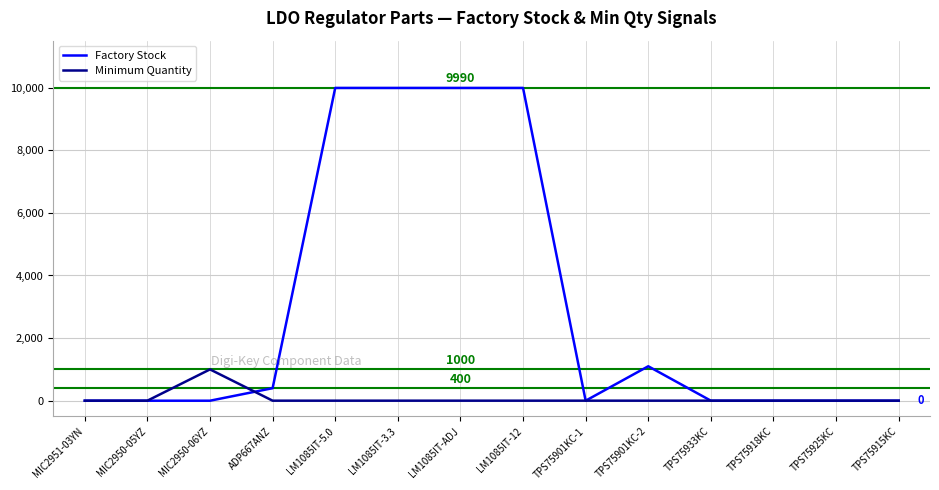

True or false: Factory Stock has a value of -5634 at TPS75925KC.

False